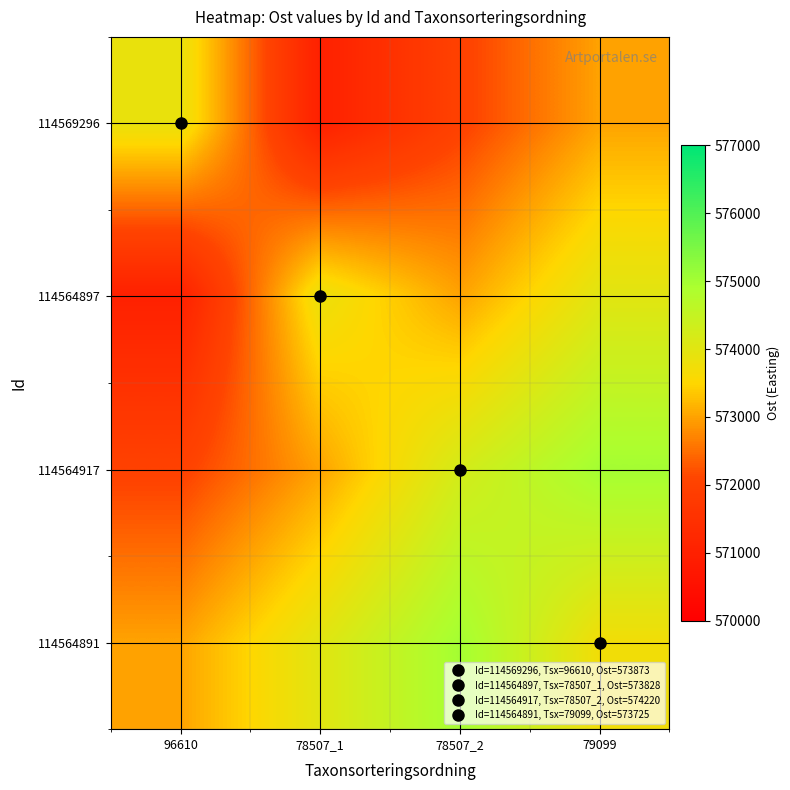

At how many categories does at least one series exceed 573673?

4